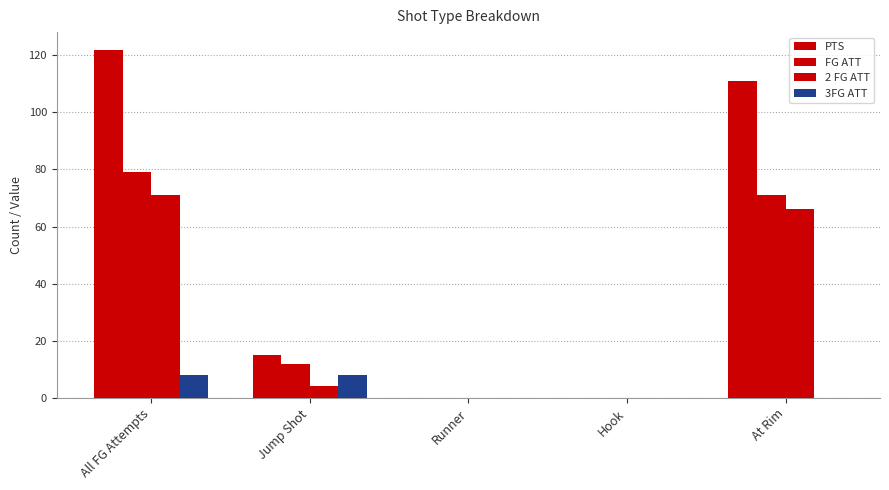

How many distinct data groups are displayed?

4